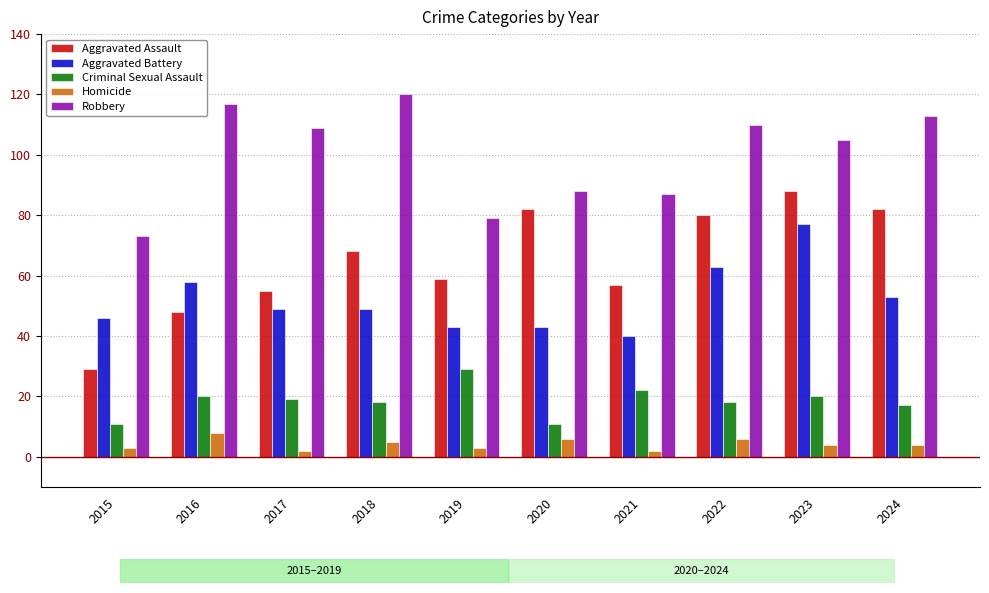

At which category is the sum across all series the highest?

2023